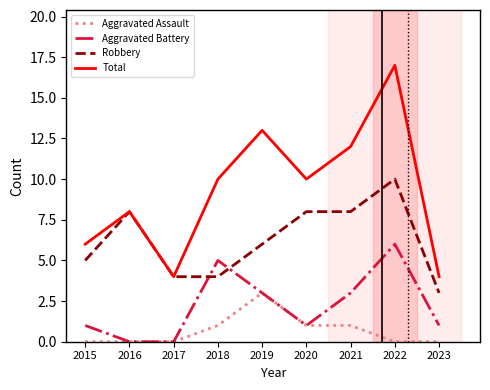

What is the greatest value displayed?

17